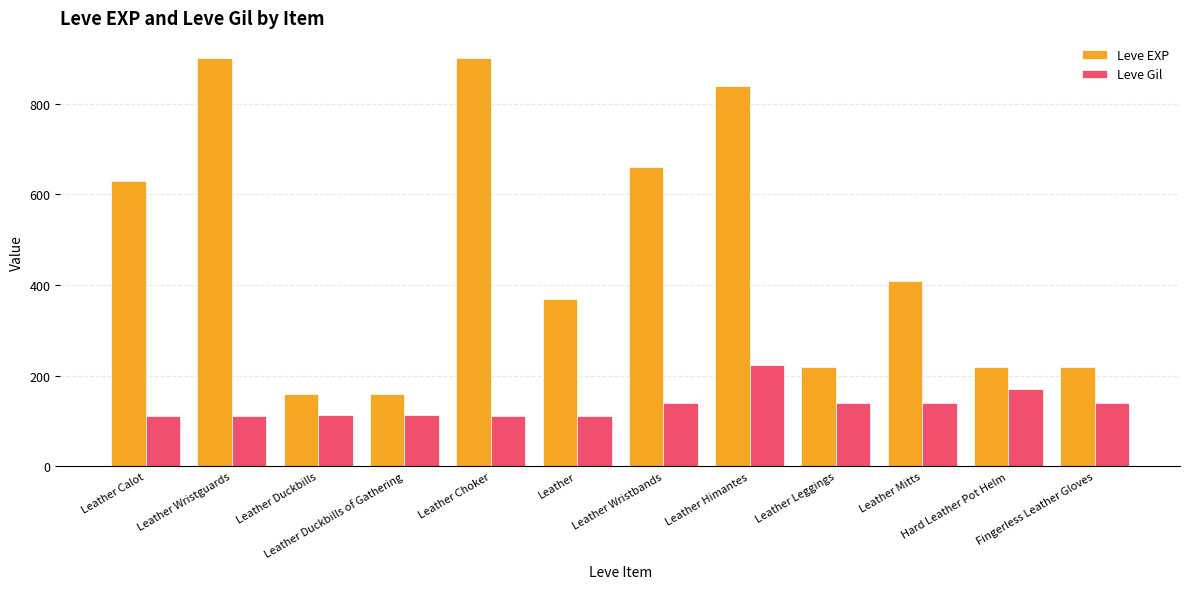

How many values in the Leve Gil series are below 140?

6